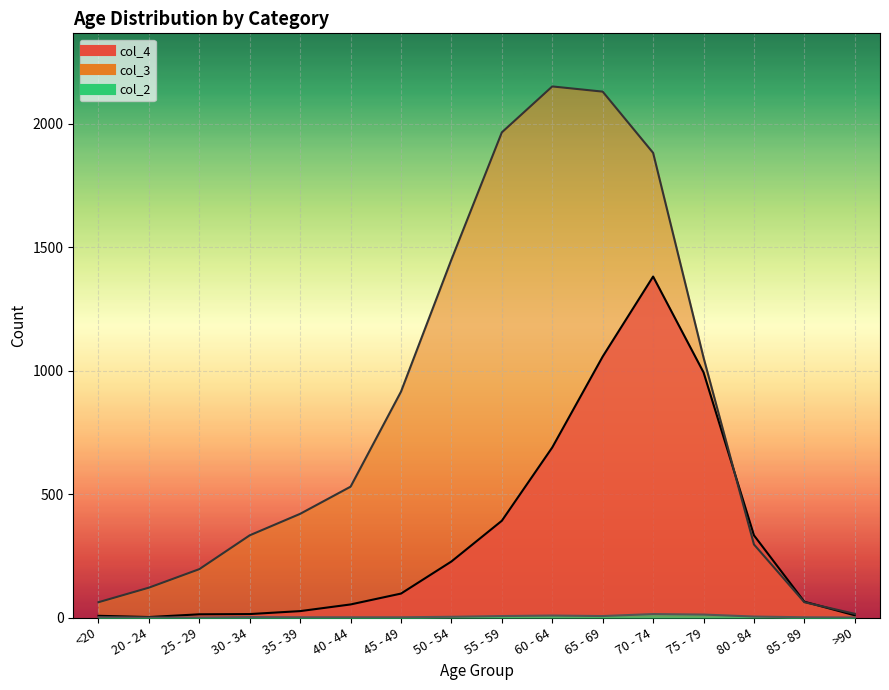

What is the difference between the maximum and minimum values in the col_4 series?

1379